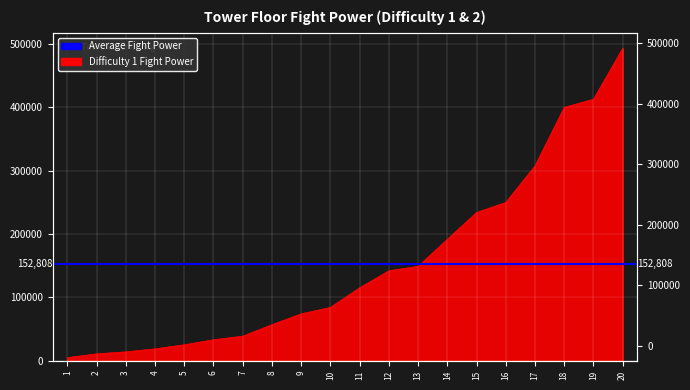

What is the sum of all values?

3056150